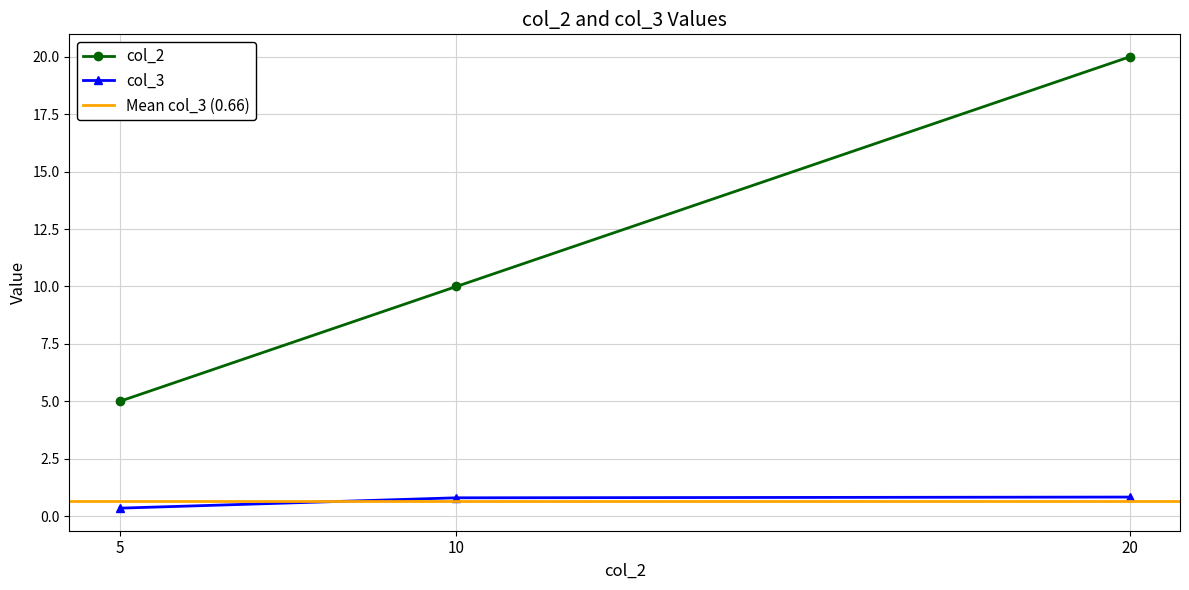

List the labels in order of col_2 value, largest first.

20, 10, 5